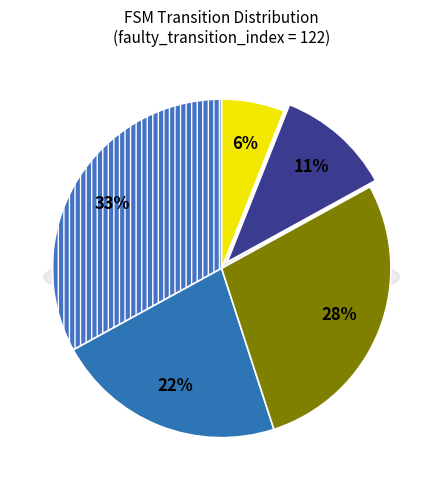

To the nearest percent, what is the difference between the largest and smallest slice percentages?

27%